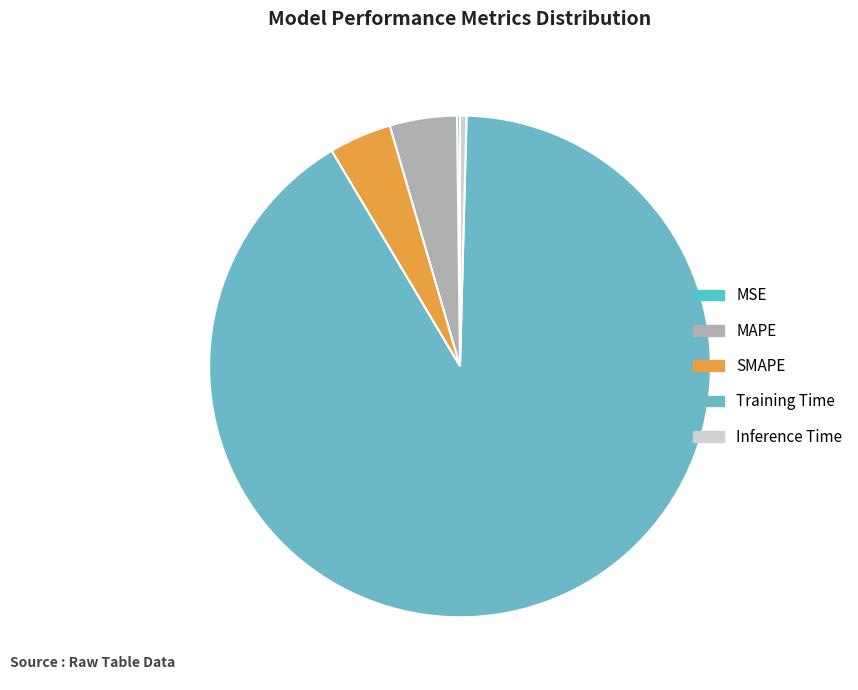

What is the smallest slice in the pie chart?

MSE